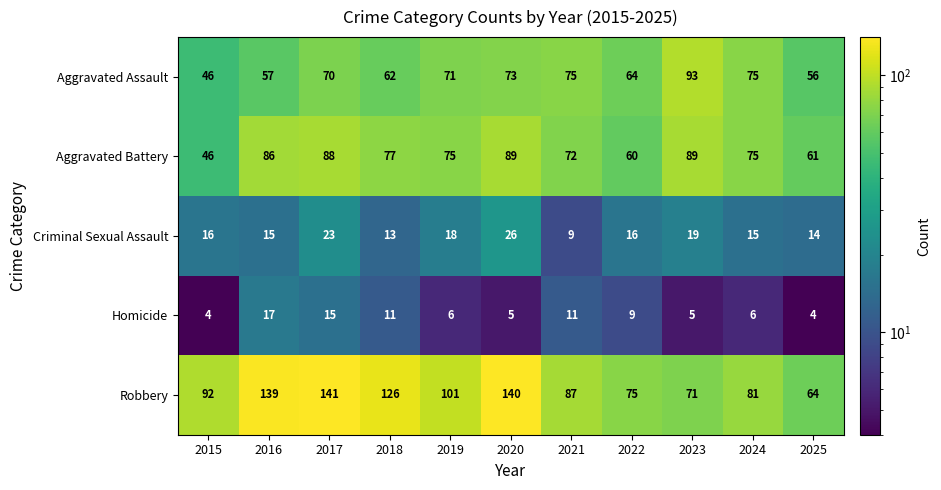

Is it true that Aggravated Battery equals 75 at 2019?

True